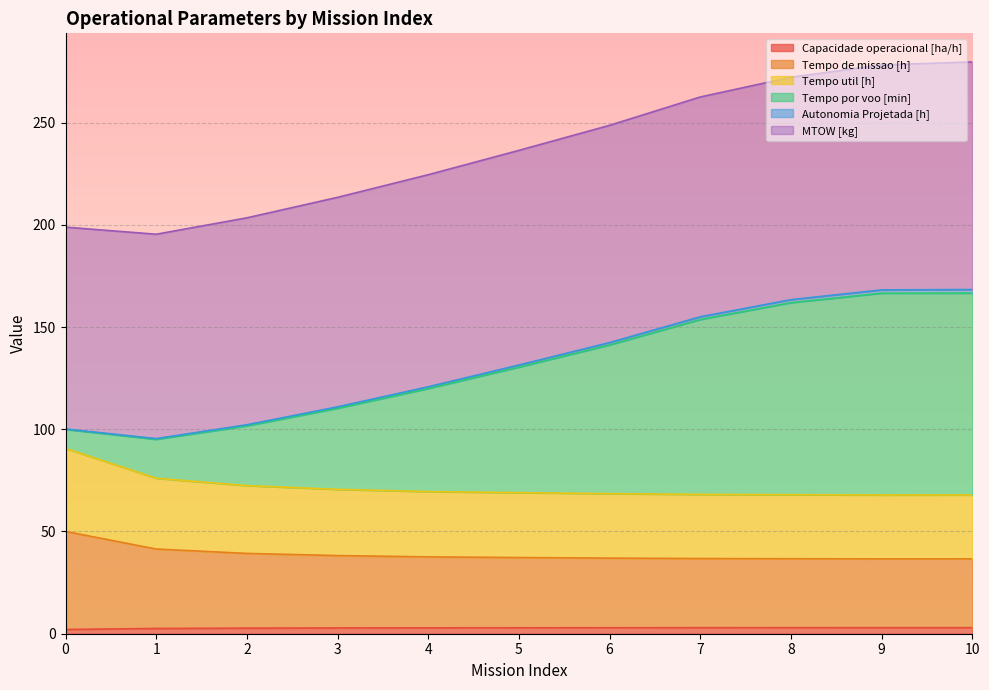

What is the value of the Autonomia Projetada [h] point at the 1st from the left?

100.1